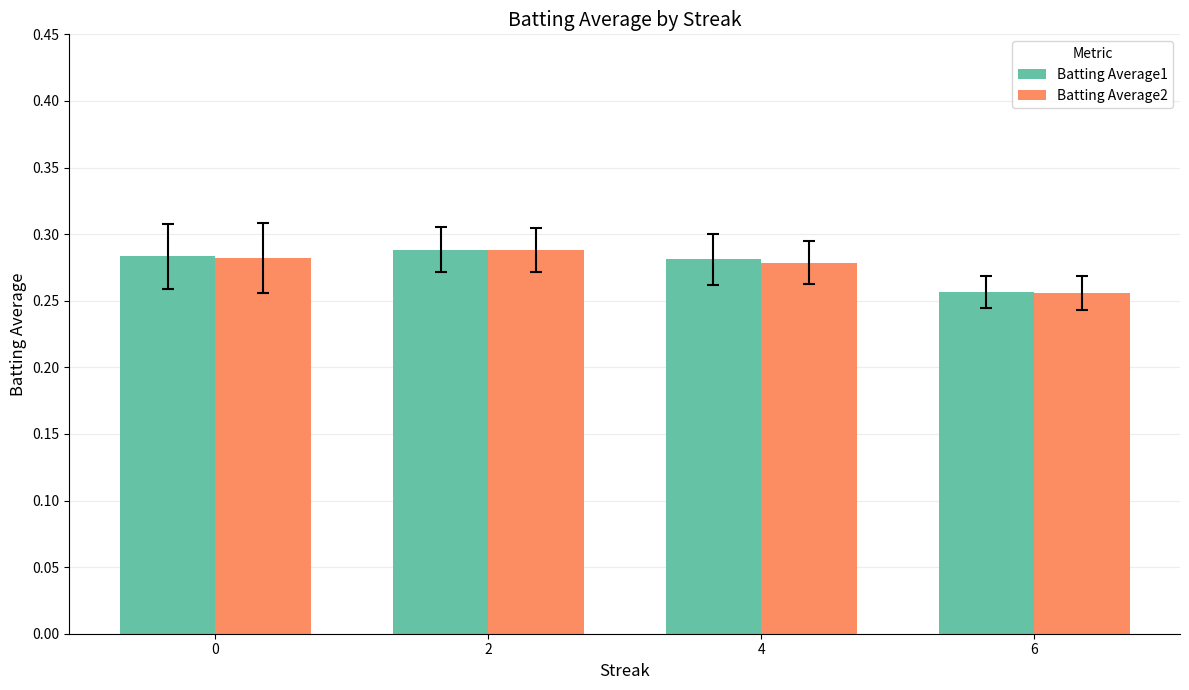

What is the sum of all Batting Average2 values?

1.1